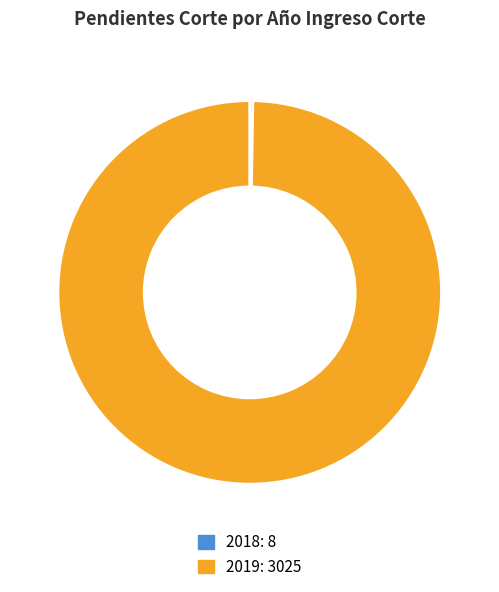

Which slice represents more than half of the pie?

2019